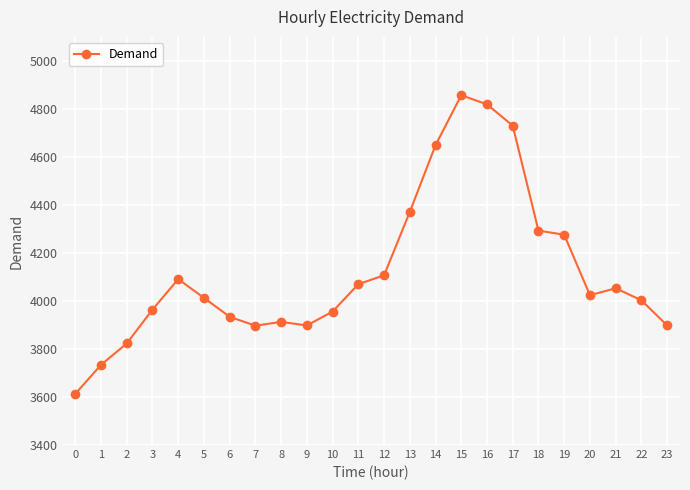

The chart shows a value of 4003 at 22. True or false?

True